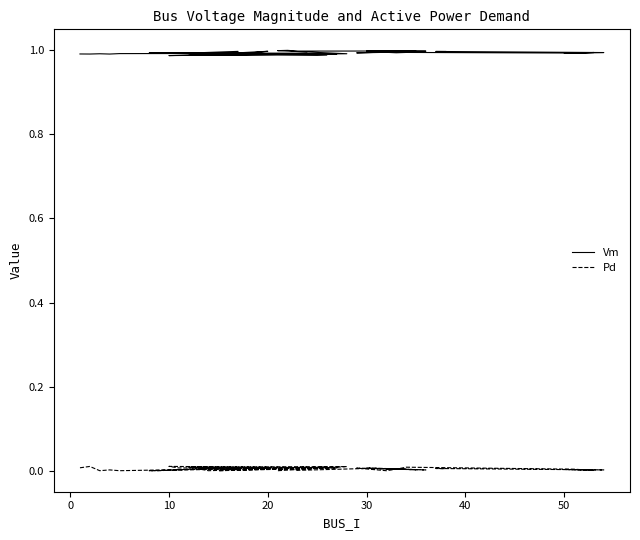

Where is the first local minimum for Pd?

10